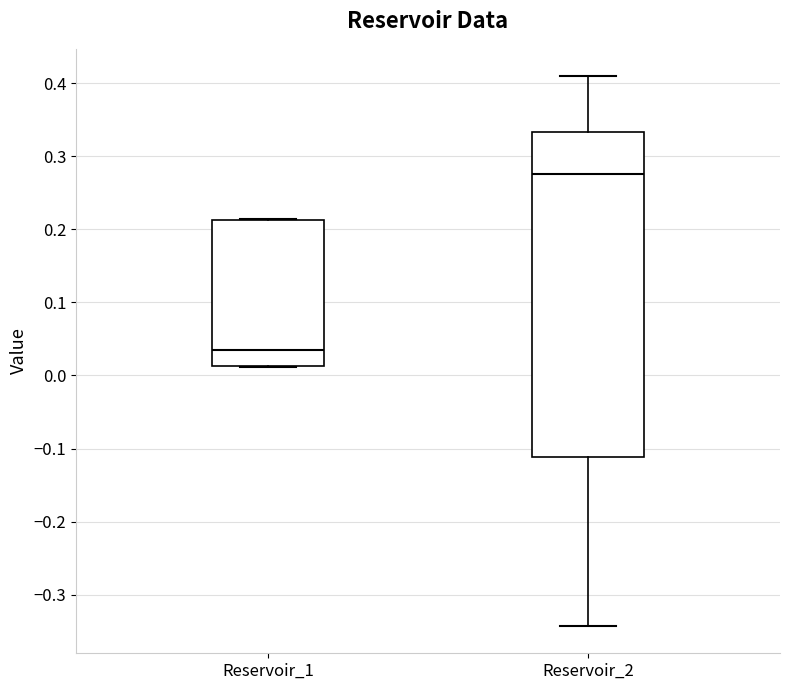

Where is the lower edge of the box for Reservoir_1 on the y-axis? The values are not printed on the chart, so give them approximately, as read against the axis.

0.01